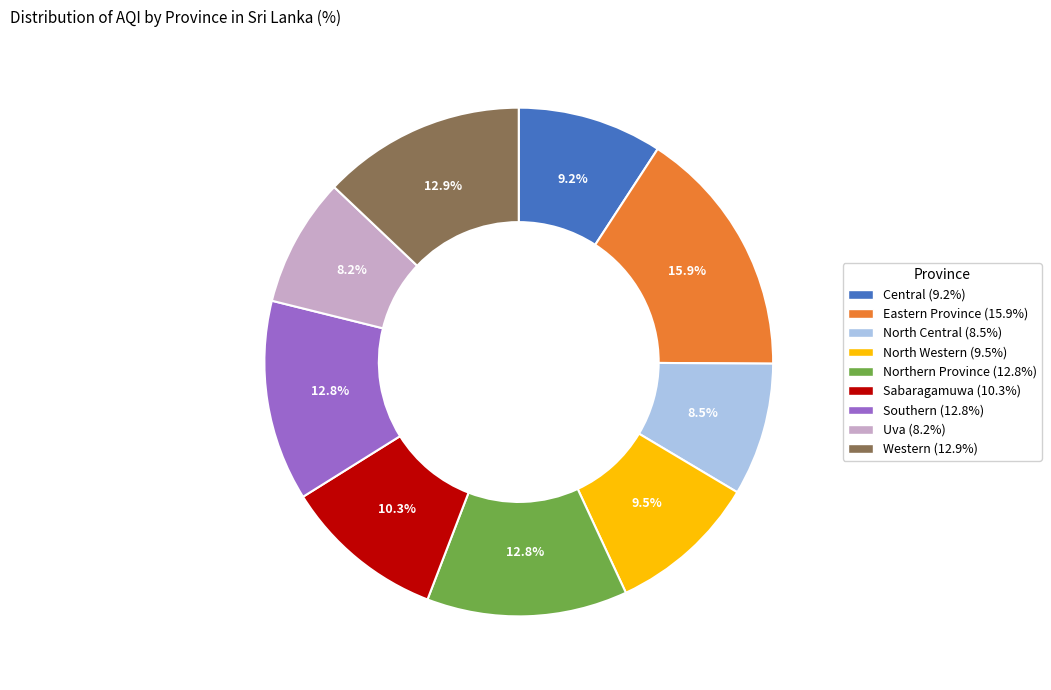

Does any single category account for the majority?

No